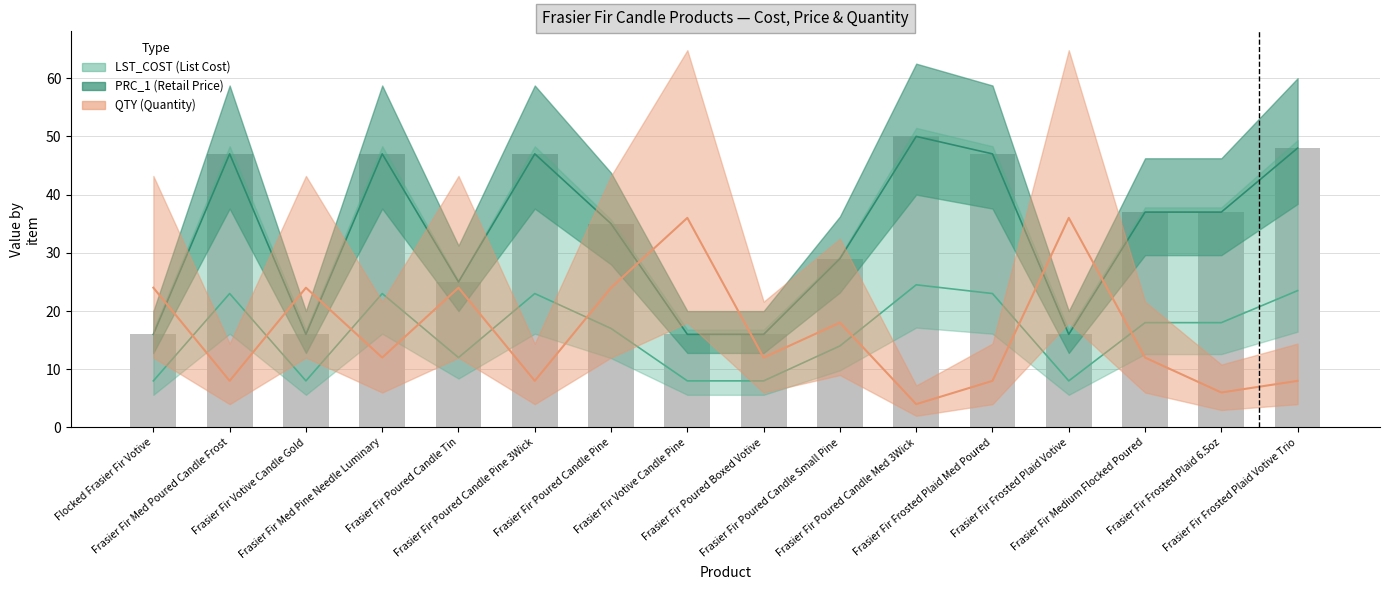

What is the spread (max minus min) of values at Frasier Fir Frosted Plaid Votive Trio?

40.0